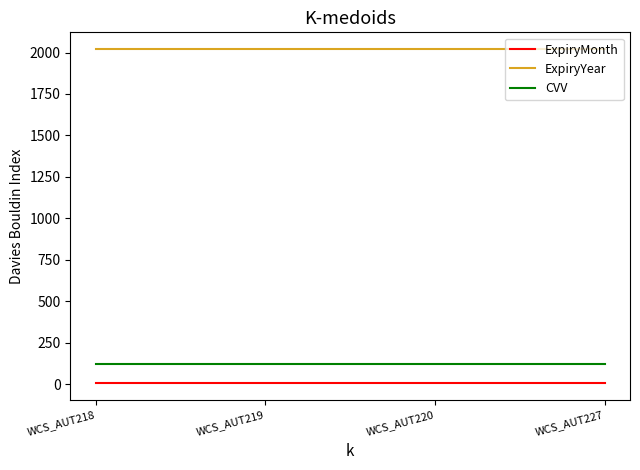

What is the maximum value for CVV?

123